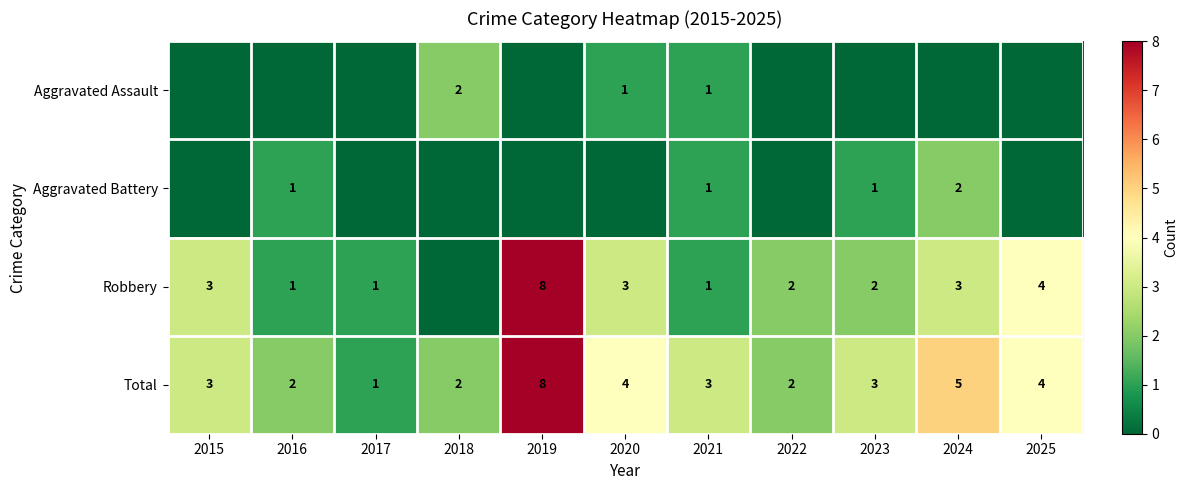

What is the spread (max minus min) of values at 2021?

2